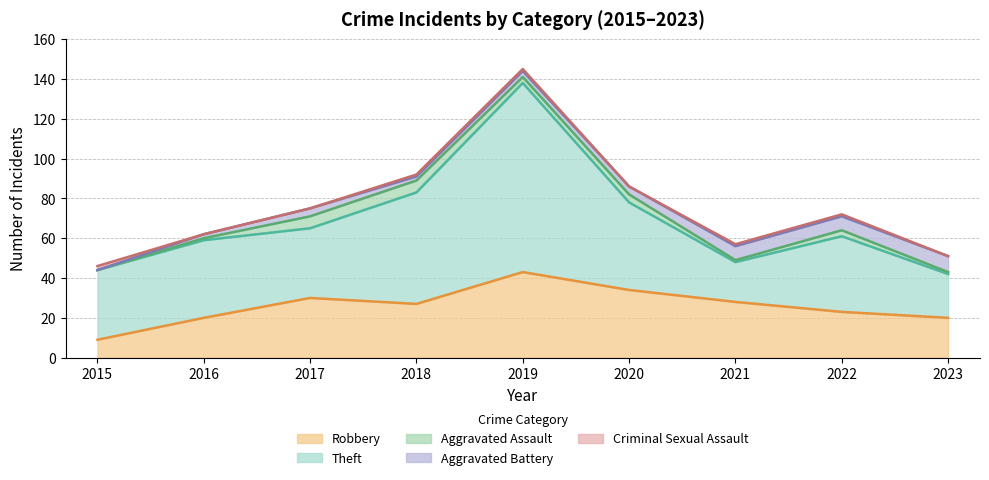

How many times do Theft and Robbery cross each other?

2